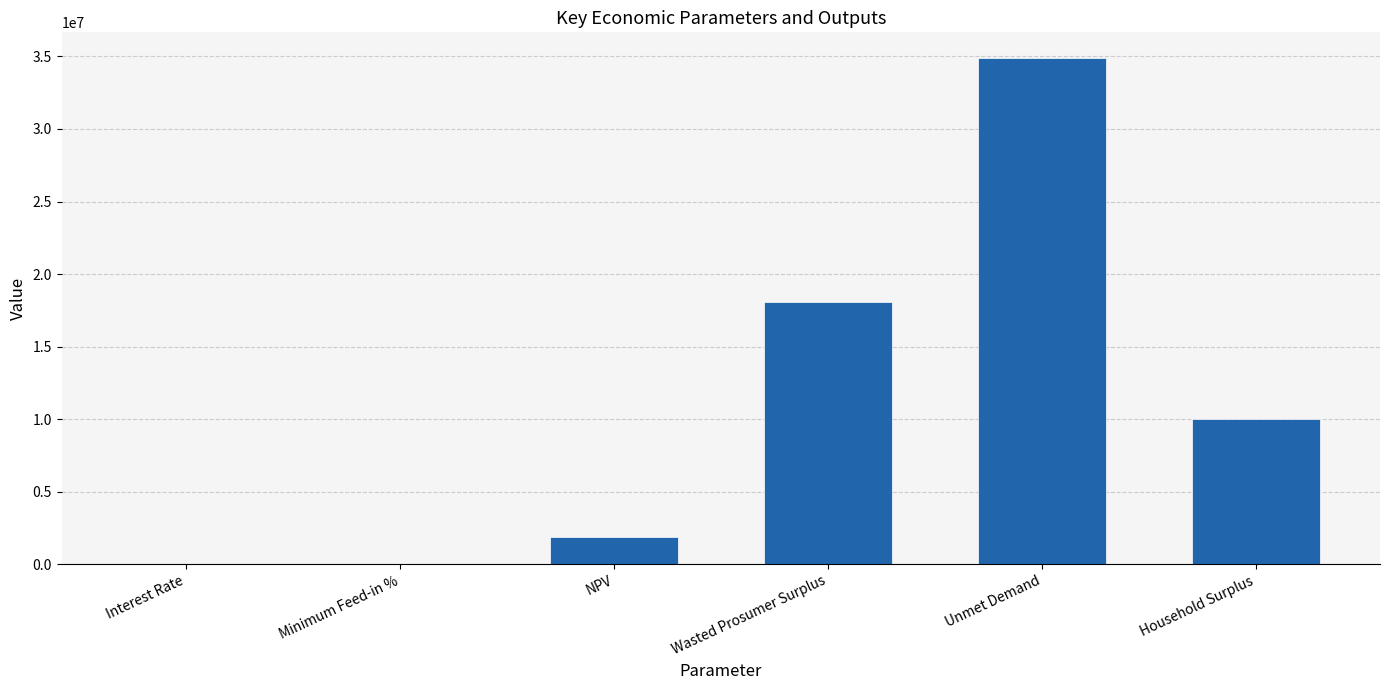

What is the average value?

10816835.3